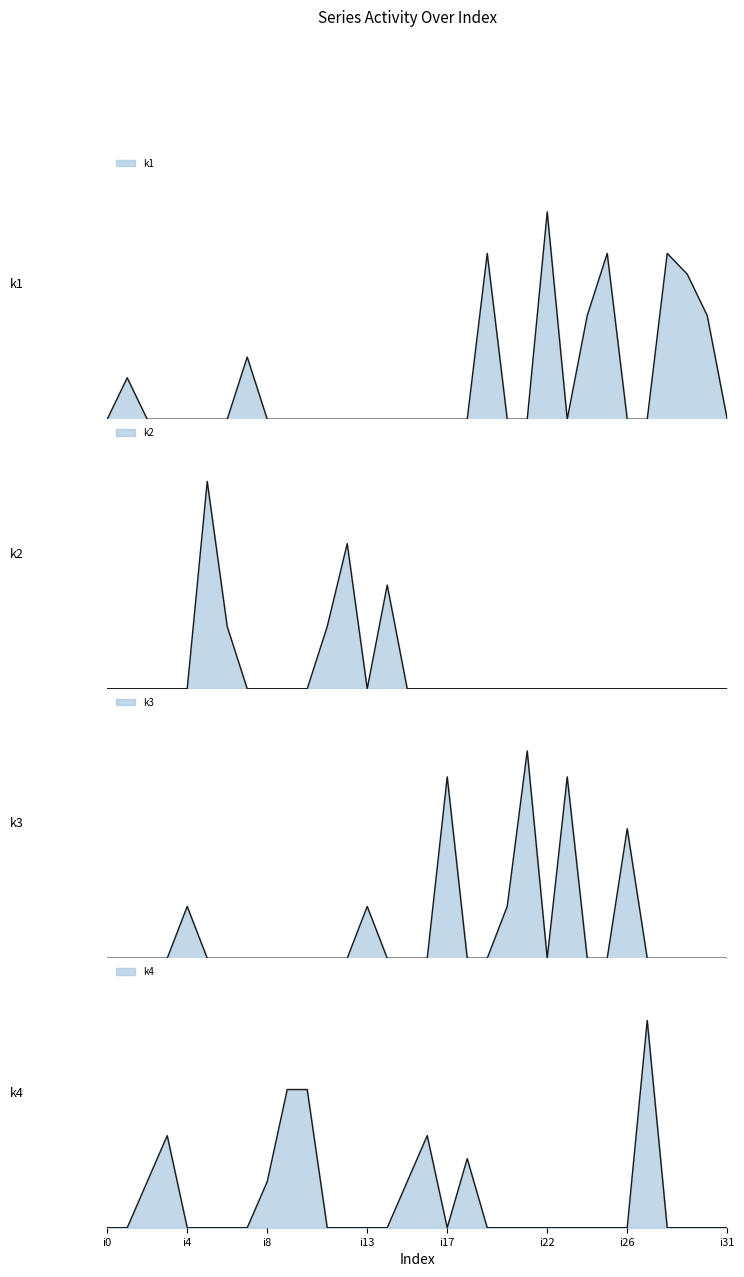

What value does the k3 series have at i26?

5